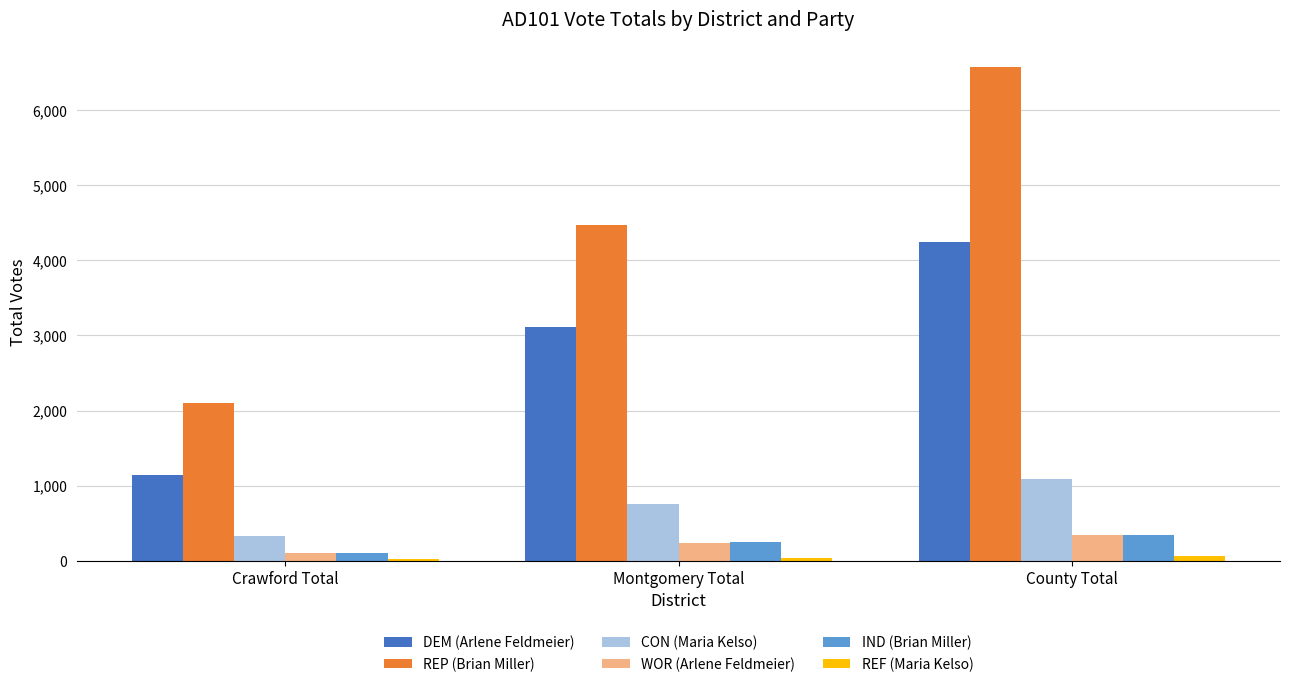

How many DEM (Arlene Feldmeier) values are between 1142 and 4250?

3